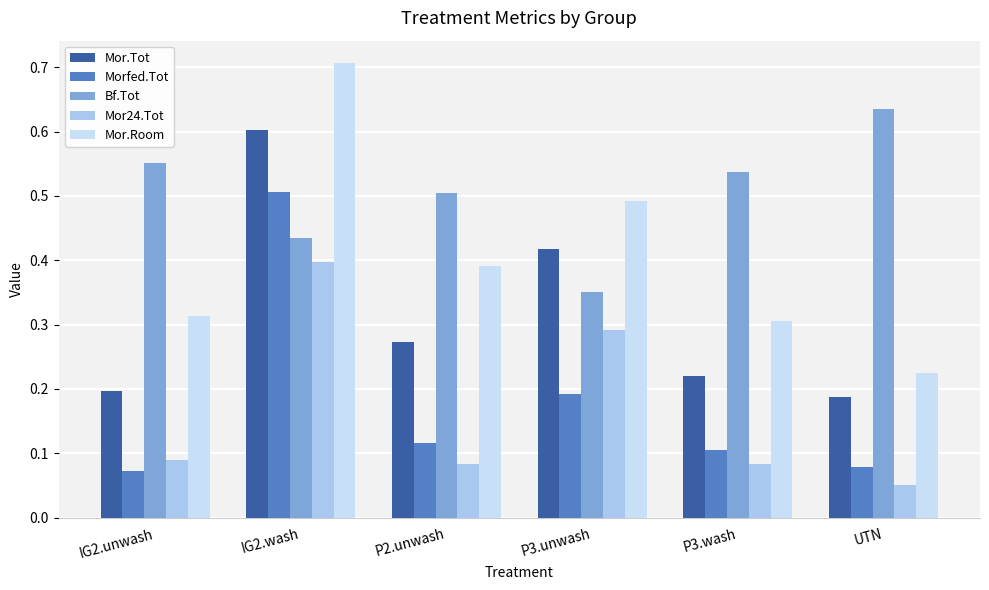

True or false: Mor24.Tot has a value of 0.3 at P3.unwash.

True